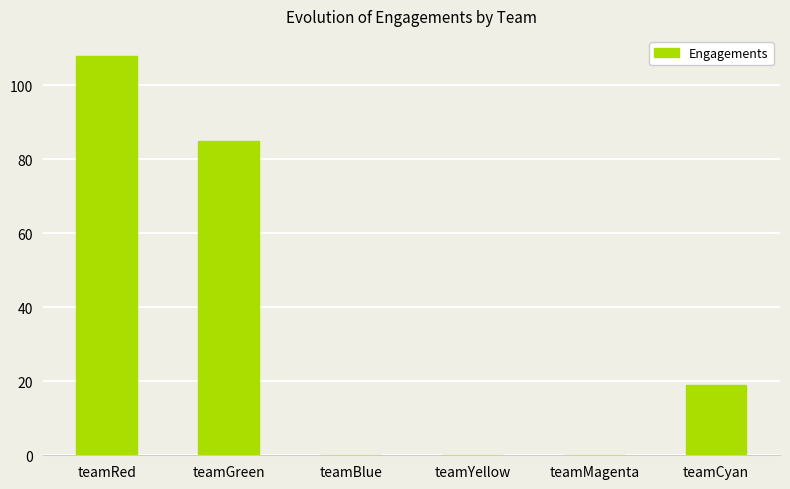

At which label is the value closest to 54?

teamGreen